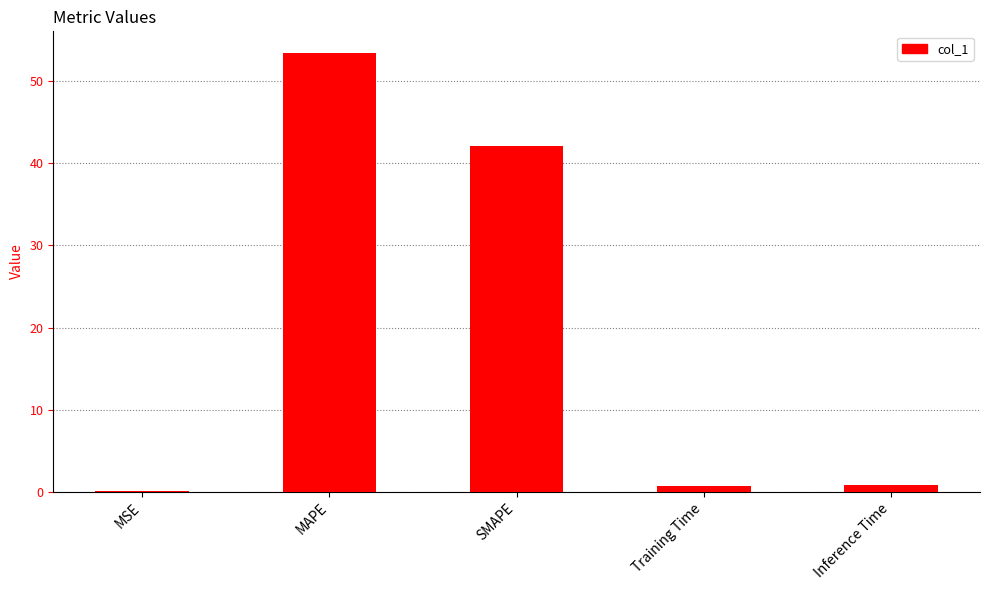

What is the greatest value displayed?

53.4